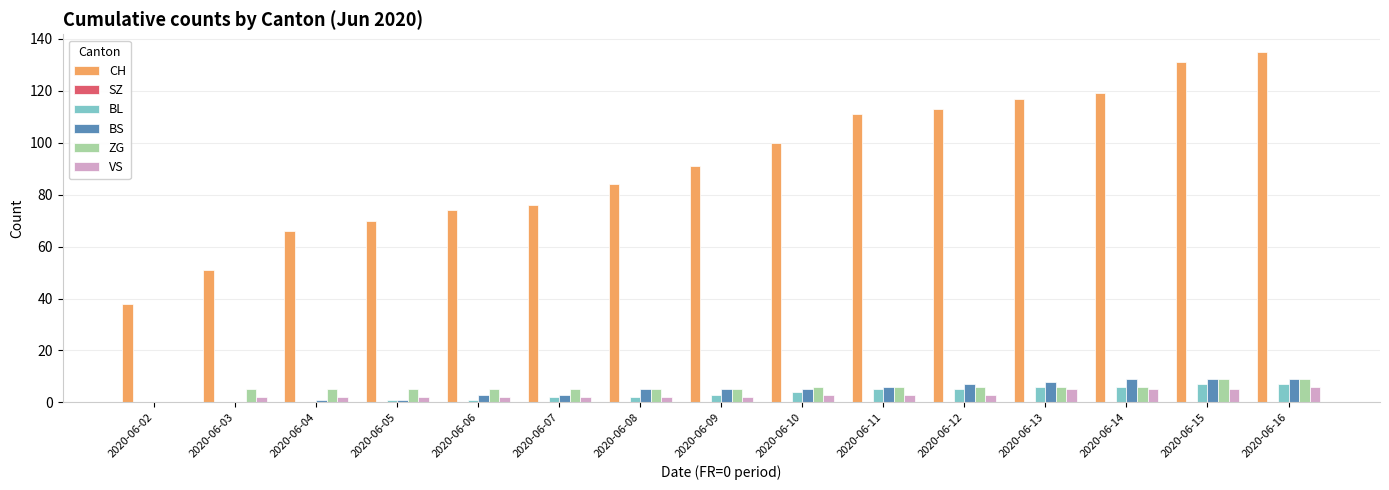

How many distinct data groups are displayed?

5